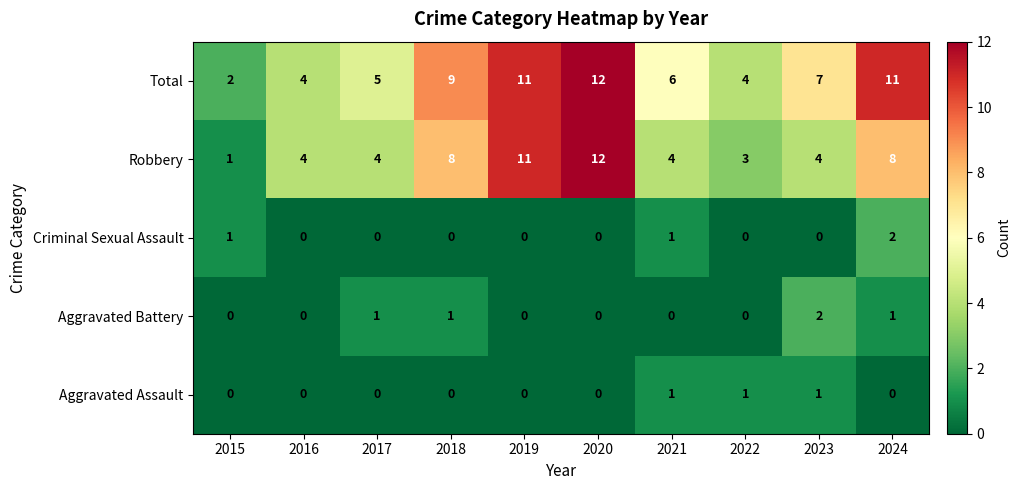

How many data points in Robbery are less than 4?

2